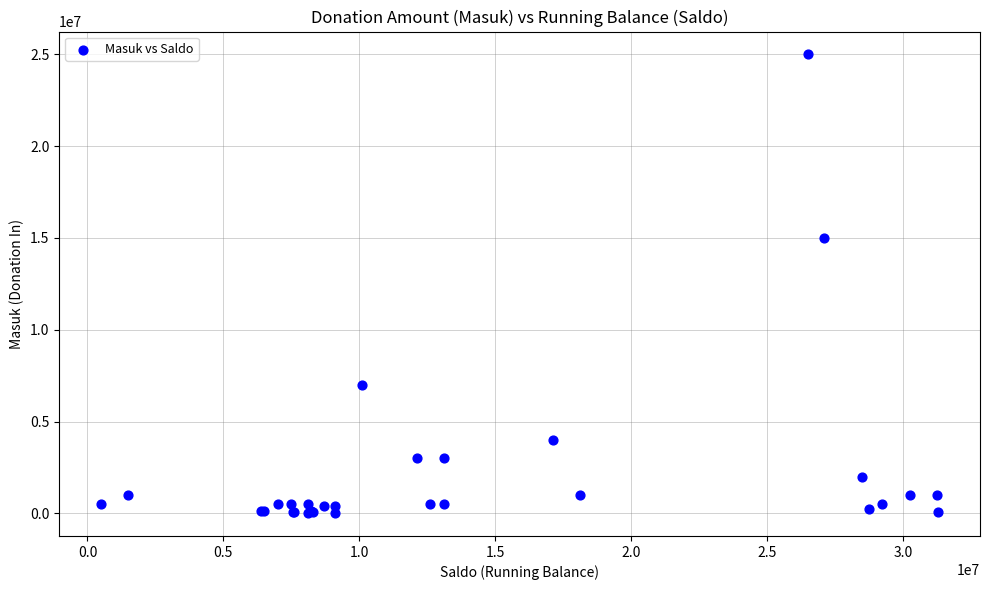

What Y value in the scatter plot is closest to 12506000?

15000000